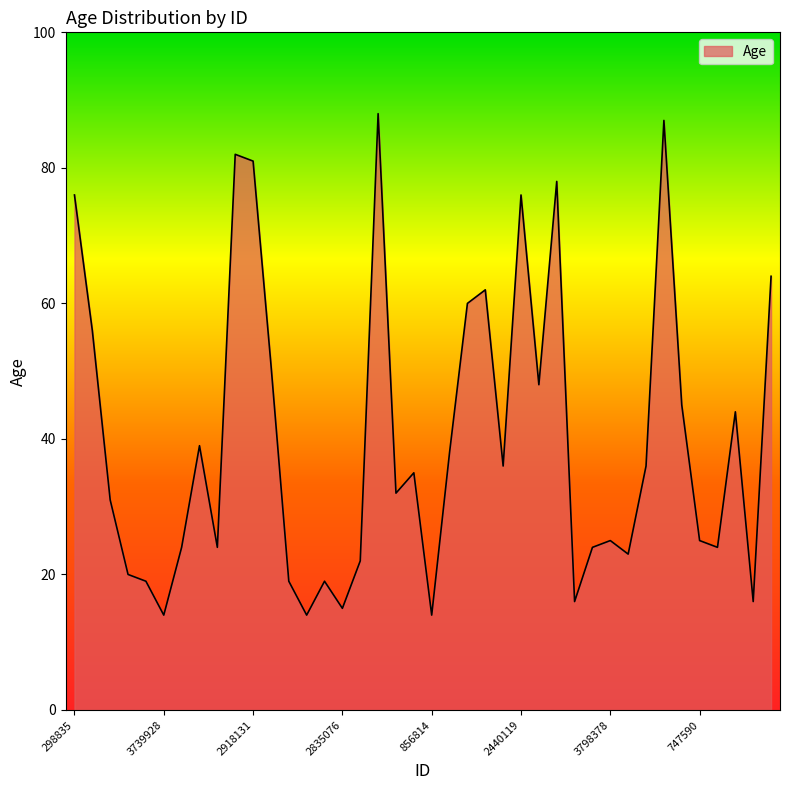

What is the maximum value shown in the chart?

88